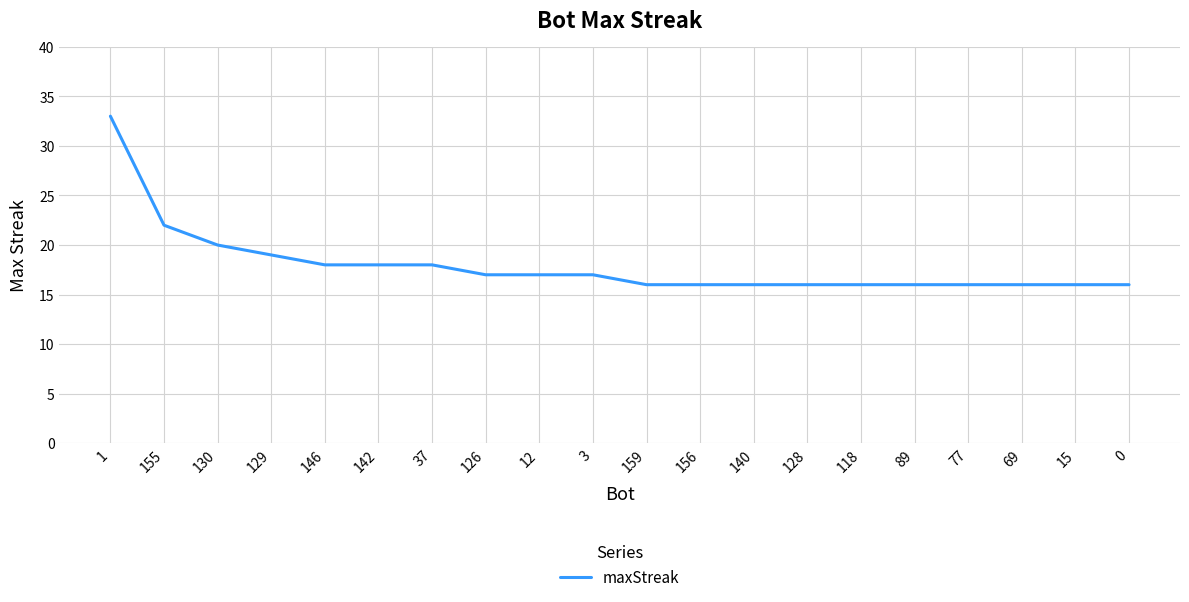

What is the minimum value shown in the chart?

16